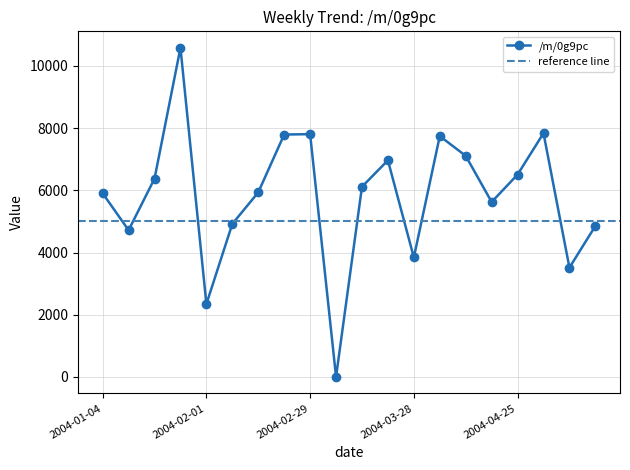

What is the sum of all values?

116509.1